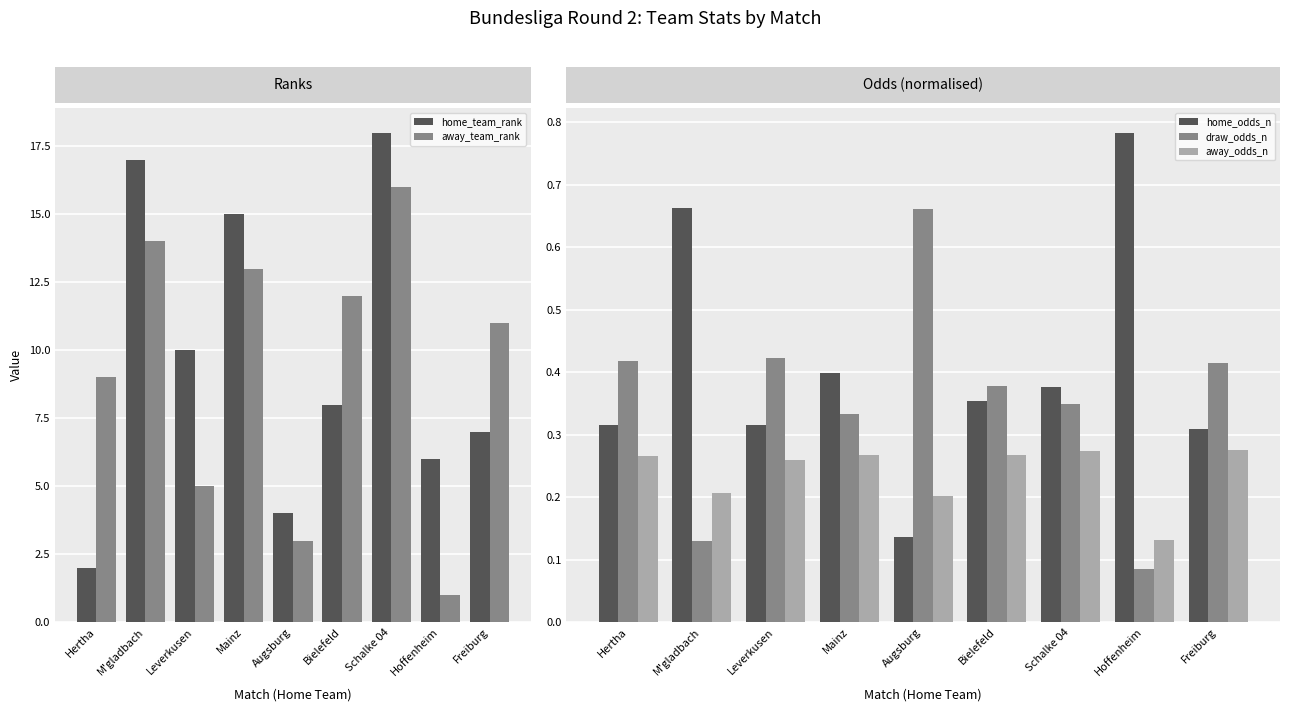

The home_odds_n series shows 0.8 at Hoffenheim. True or false?

True